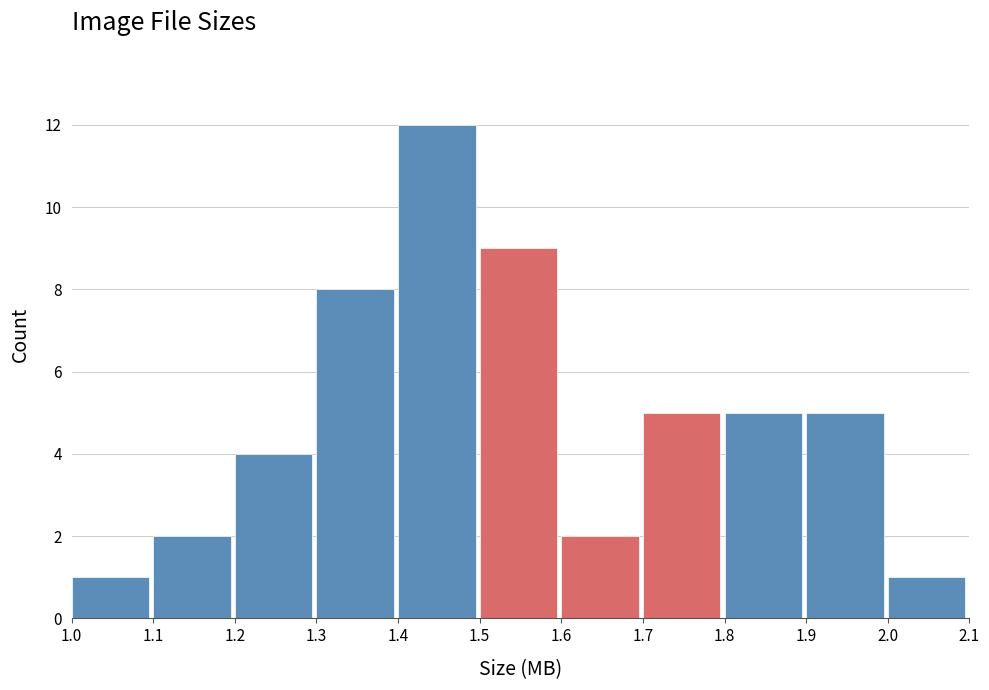

How tall is the bar that spans 1.2 to 1.3 on the x-axis? The values are not printed on the chart, so give them approximately, as read against the axis.

4